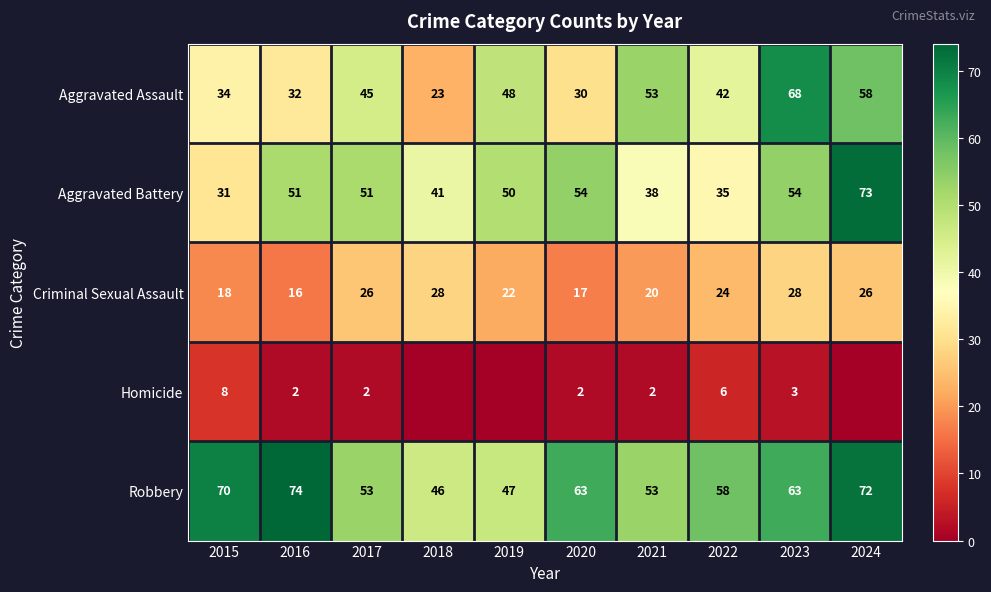

What is the average value of the Aggravated Assault series?

43